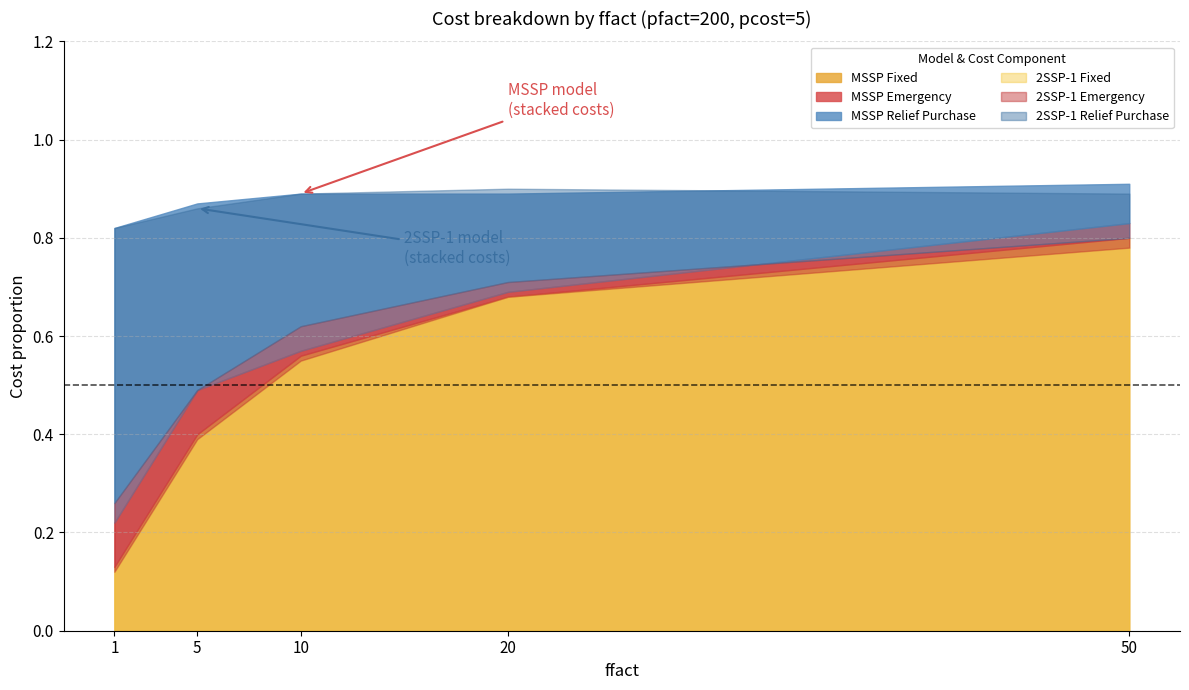

Where is 2SSP-1 Relief Purchase nearest to the value 0?

50